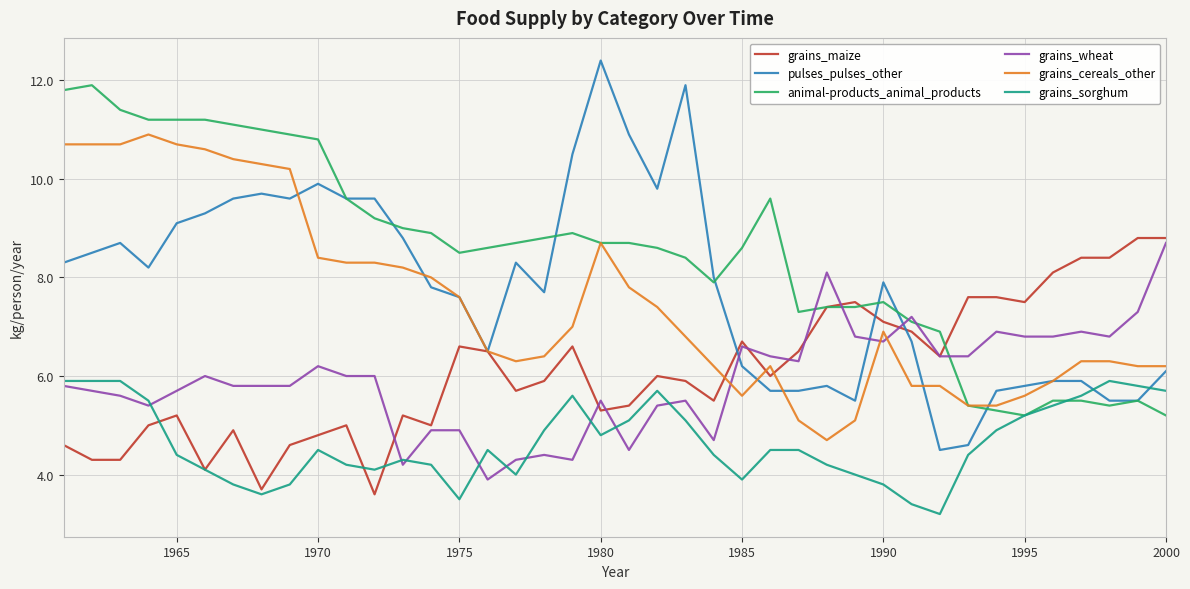

How many intersections are there between grains_wheat and pulses_pulses_other?

3